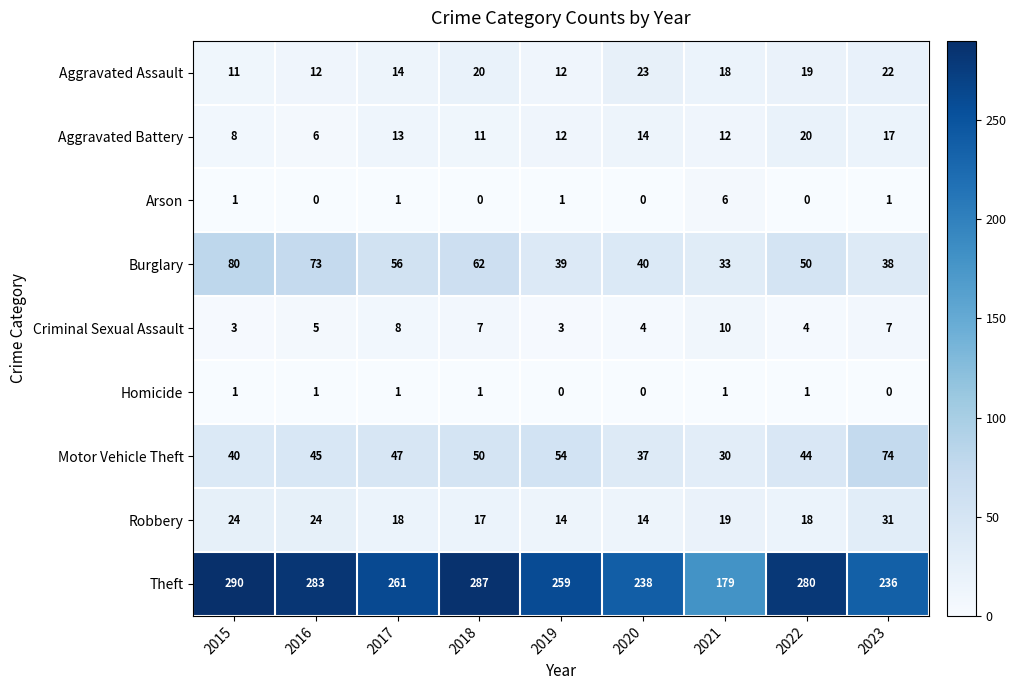

At which label is Motor Vehicle Theft closest to 52?

2018